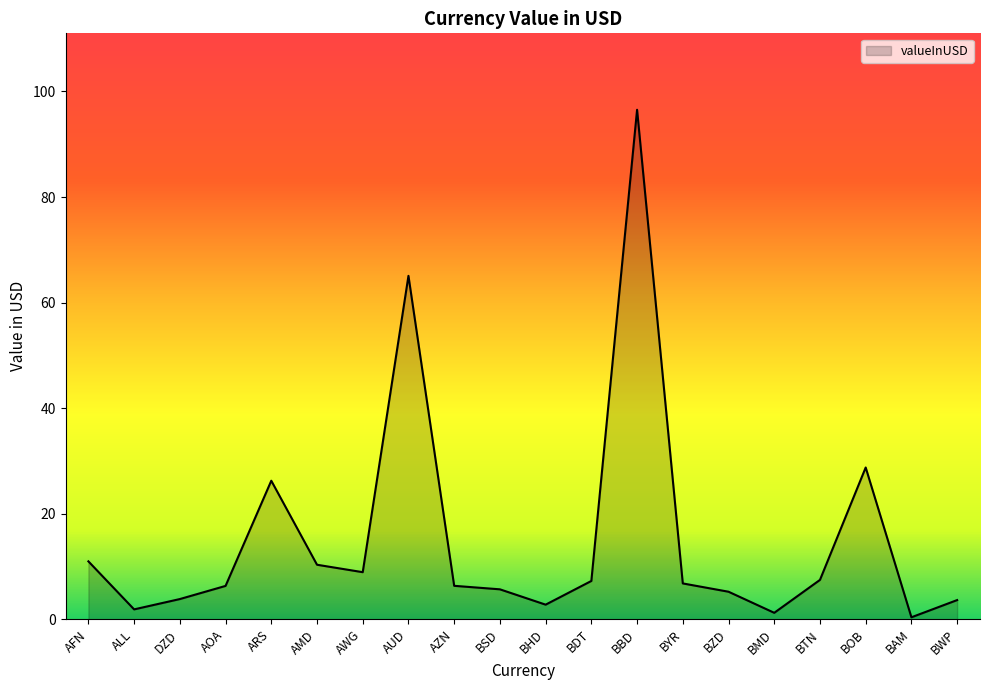

What position from the right is BBD?

8